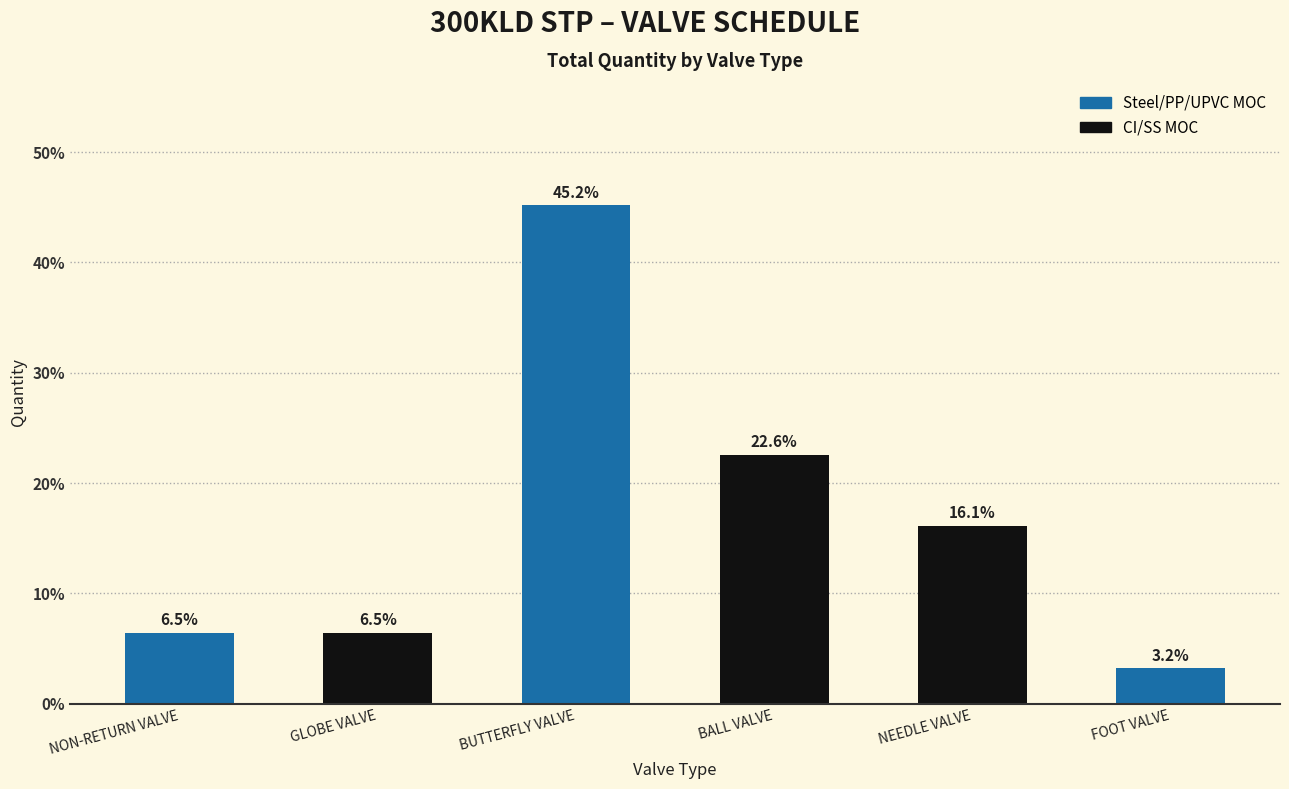

Reading left to right, list all the values displayed in this chart.

6.5	6.5	45.2	22.6	16.1	3.2